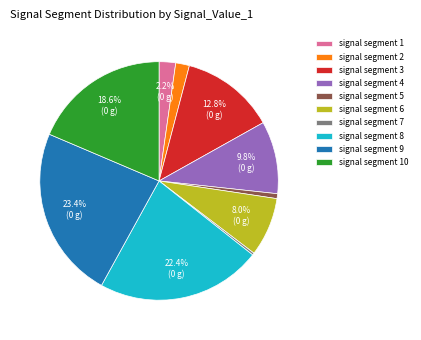

True or false: signal segment 2 accounts for 2% of the total.

True